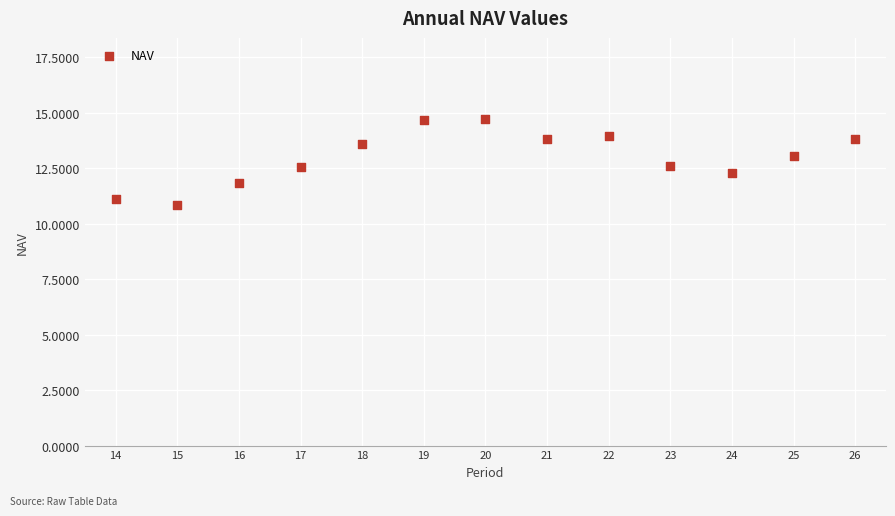

What is the range of X values (max minus min)?

12.0